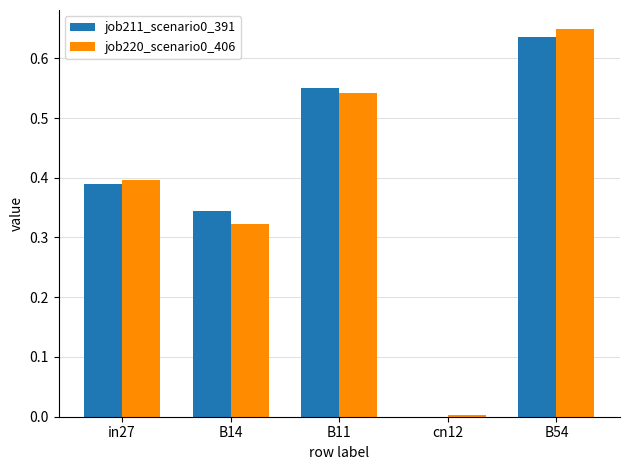

What is the sum of all job211_scenario0_391 values?

1.9